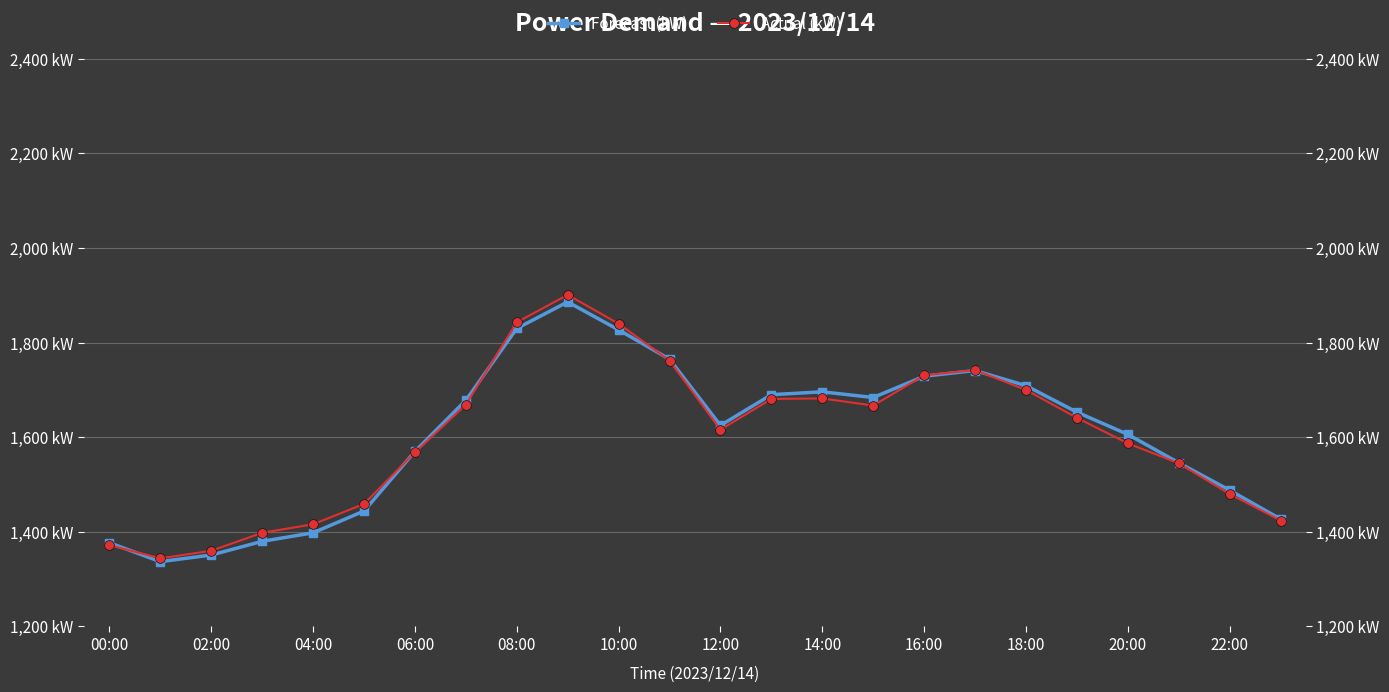

How many intersections are there between Forecast (kW) and Actual (kW)?

6